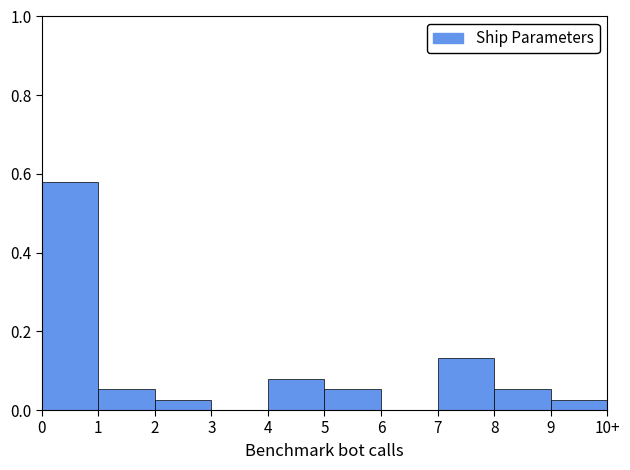

The value at 9 is 0.0. True or false?

True